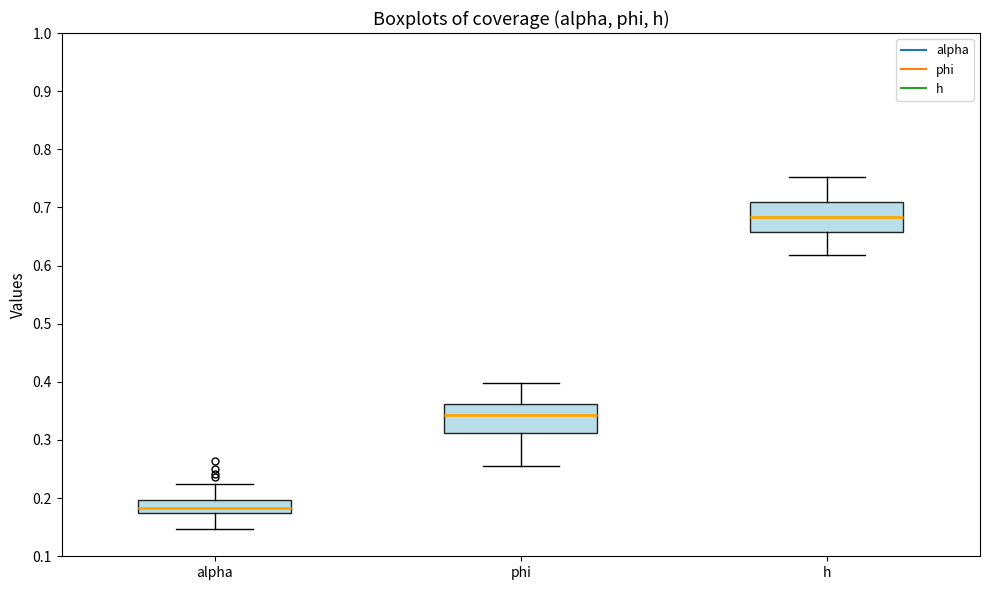

Reading left to right, read every box against the y-axis: the position of its median line, the range the box covers, and the ends of its whiskers. The values are not printed on the chart, so give them approximately, as read against the axis.

alpha: median 0.18 (inside the box), box 0.18 to 0.20, whiskers 0.15 to 0.22
phi: median 0.34, box 0.31 to 0.36, whiskers 0.26 to 0.40
h: median 0.68, box 0.66 to 0.71, whiskers 0.62 to 0.75